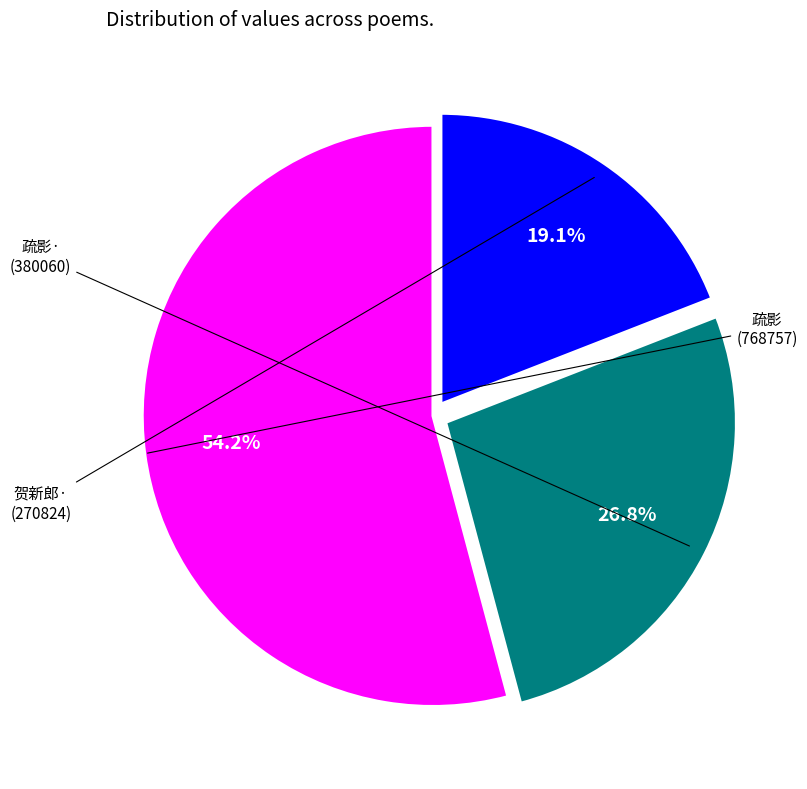

Does any single category account for the majority?

Yes